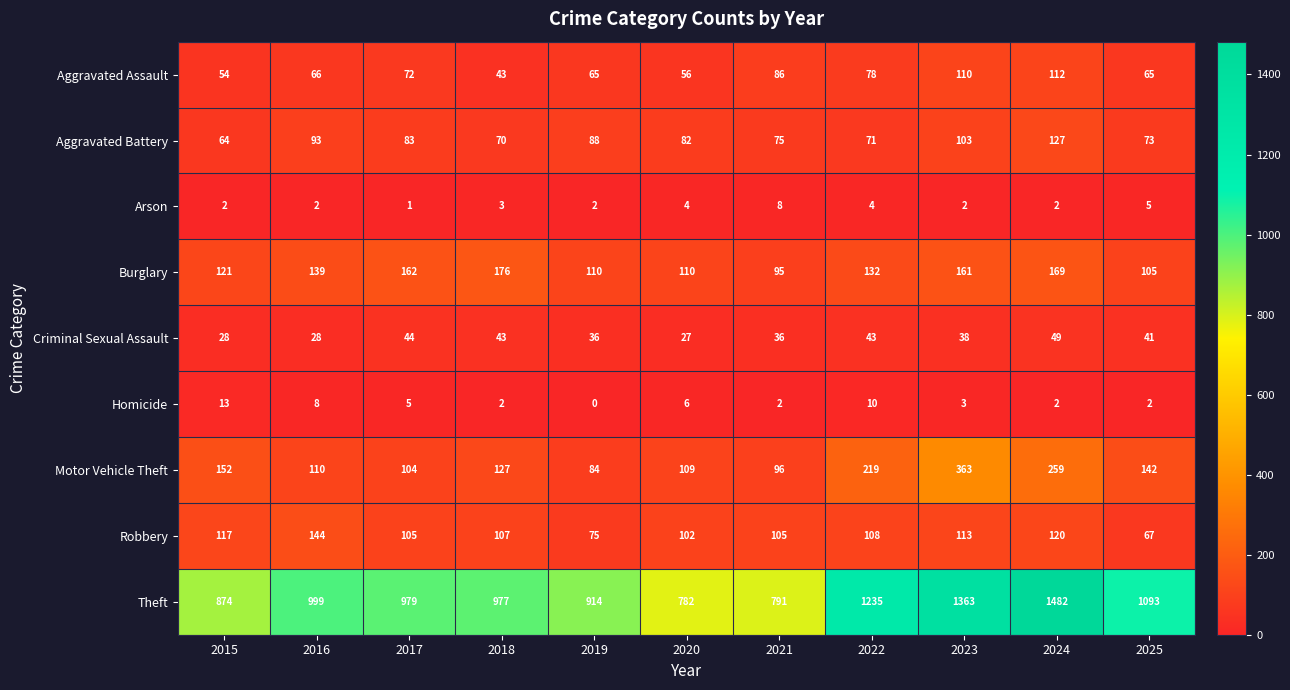

What is the difference between the Burglary values at 2021 and 2020?

15